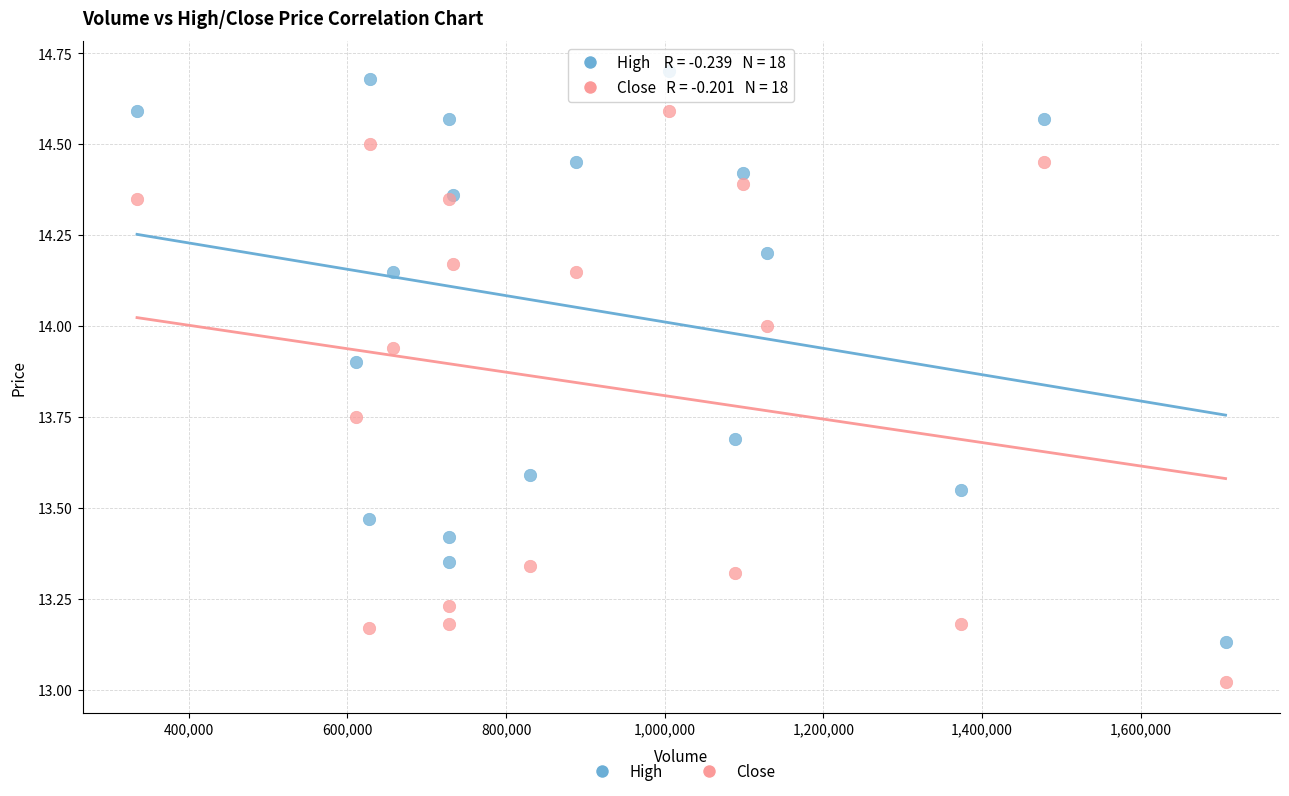

Which series reaches the minimum Y coordinate?

Close